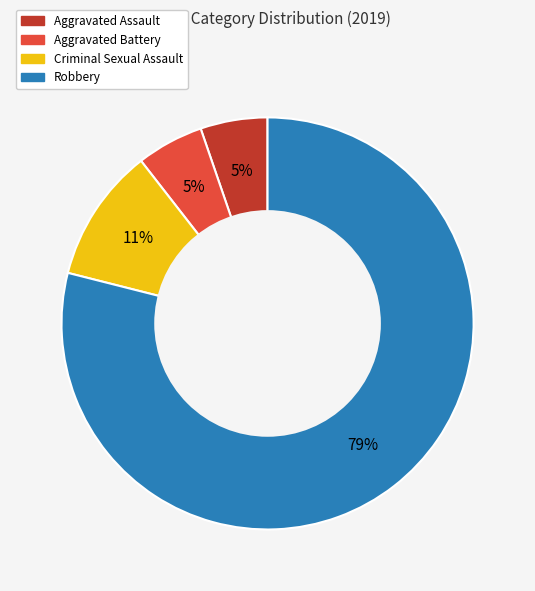

To the nearest percent, what is the average slice percentage?

25%